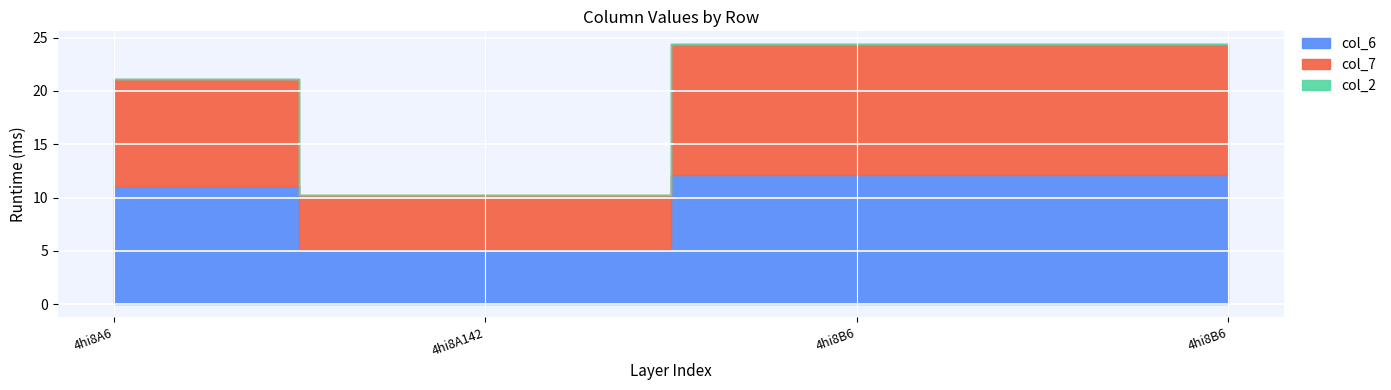

How many values in the col_6 series are below 12?

2